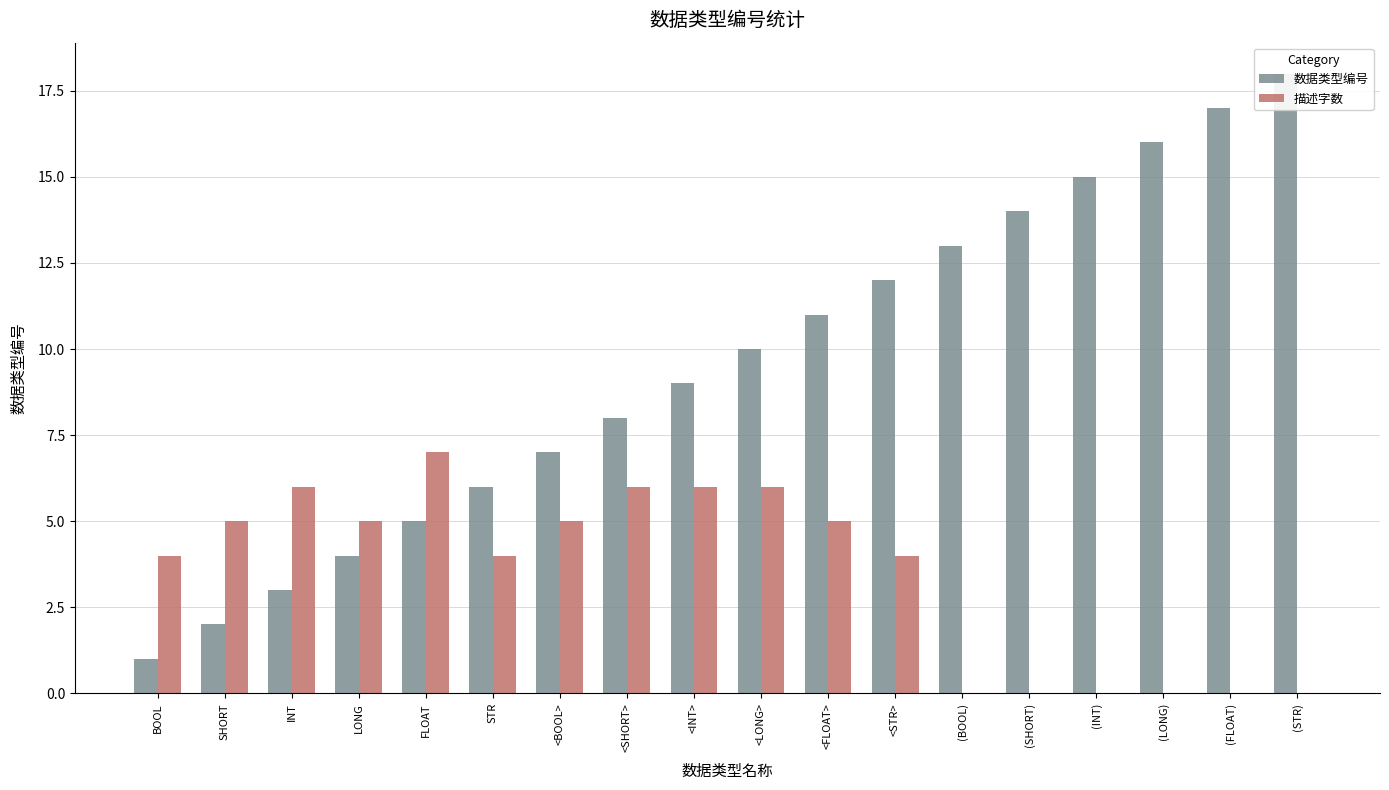

What is the average value of the 描述字数 series?

4